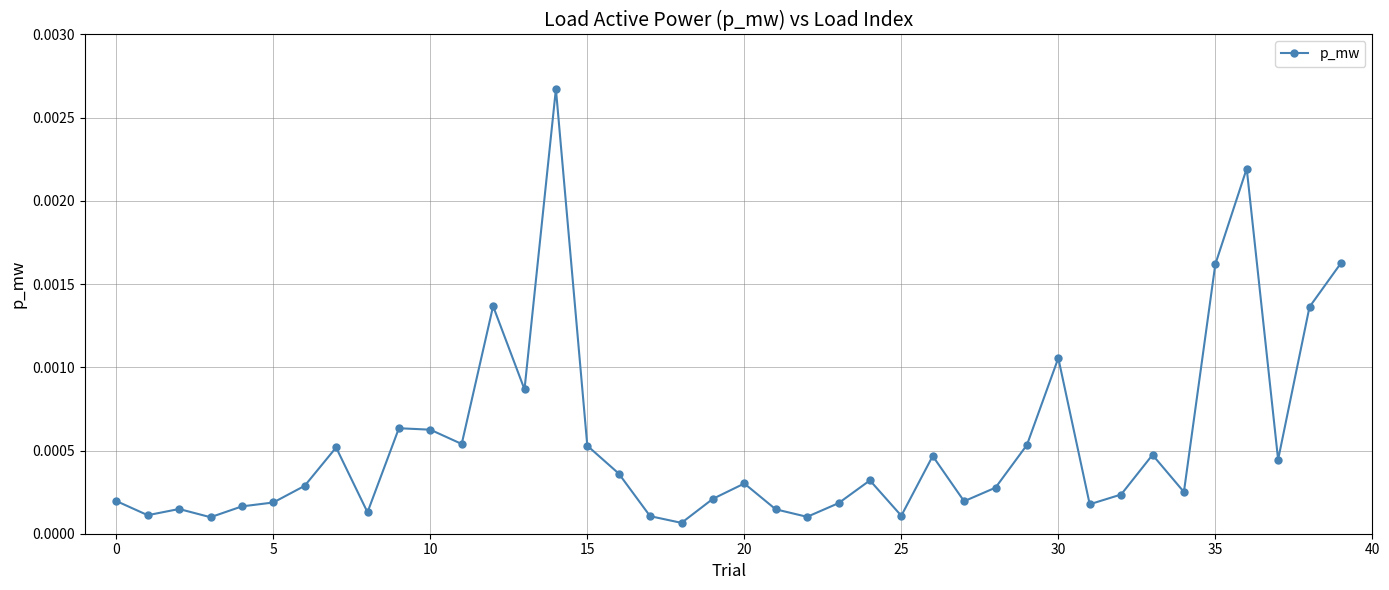

True or false: the data has more than 2 interior local peaks.

True